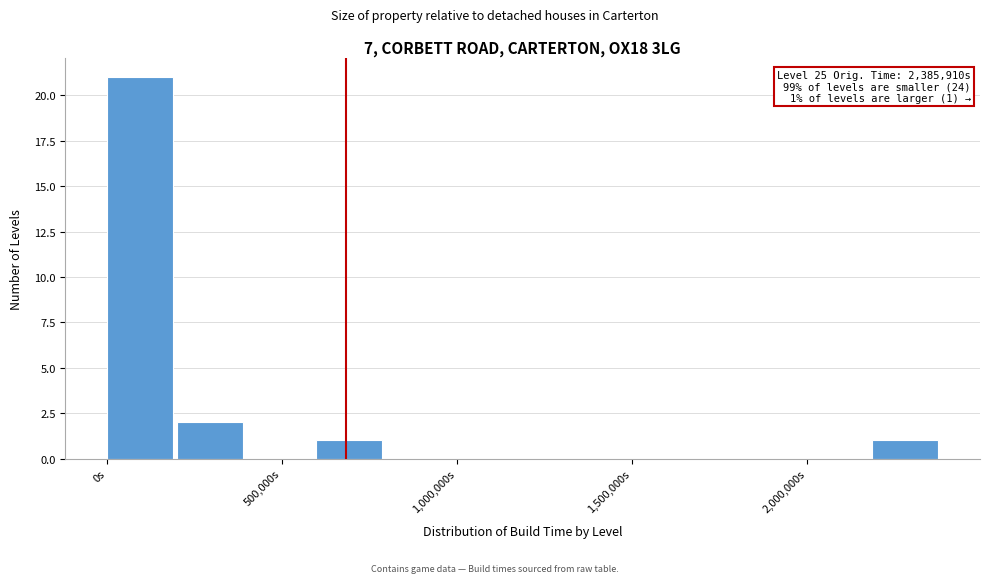

Around what value on the x-axis is the tallest bar? Give the approximate position of its centre, as read against the axis.

100000